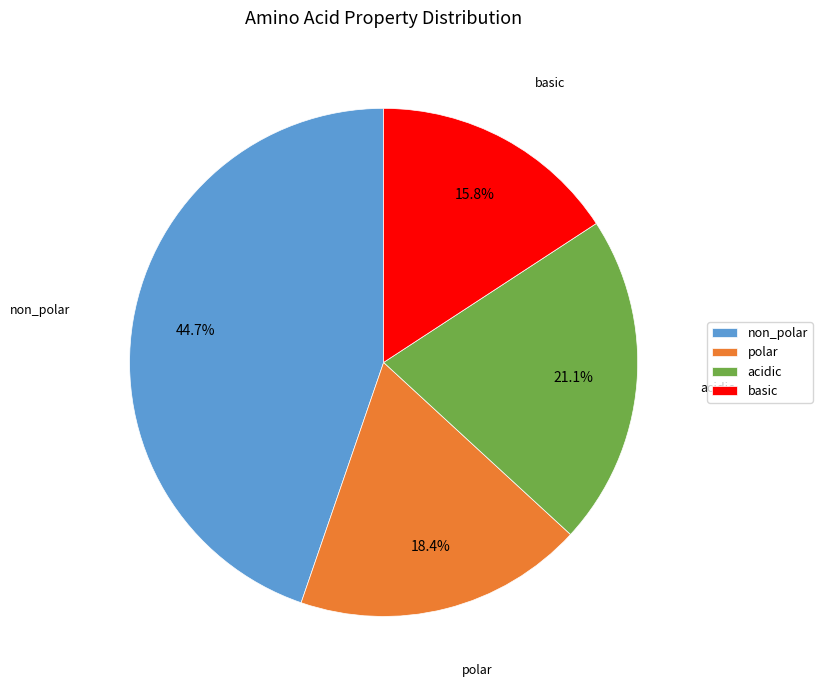

To the nearest percent, what percentage of the pie is acidic?

21%